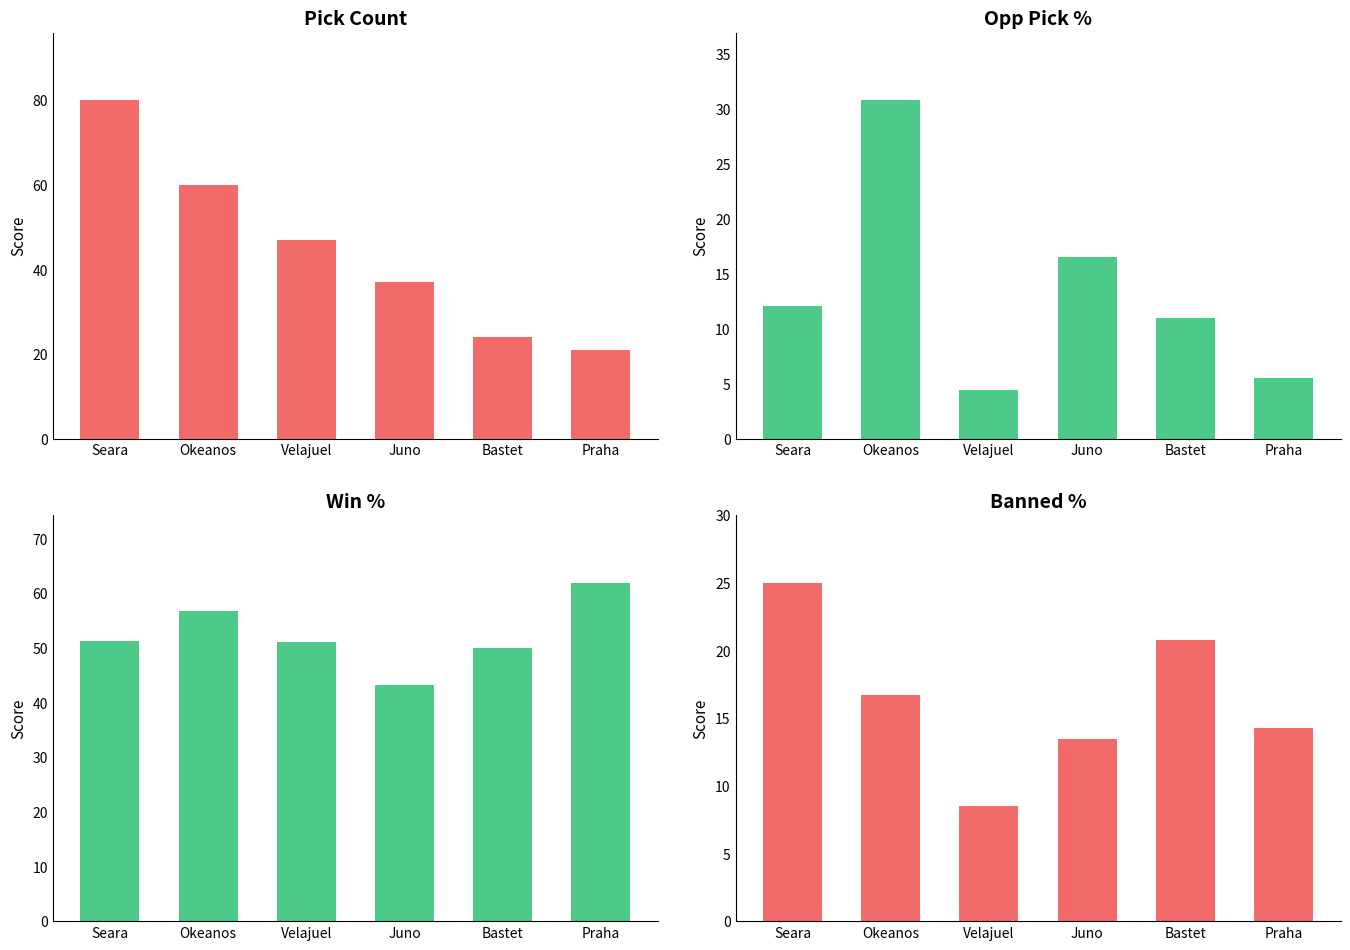

Reading left to right, transcribe all the data shown in this chart.

pick: Seara=80.0	Okeanos=60.0	Velajuel=47.0	Juno=37.0	Bastet=24.0	Praha=21.0
opp_pick-perc: Seara=12.1	Okeanos=30.8	Velajuel=4.4	Juno=16.5	Bastet=11.0	Praha=5.5
win-perc: Seara=51.2	Okeanos=56.7	Velajuel=51.1	Juno=43.2	Bastet=50.0	Praha=61.9
banned-perc: Seara=25.0	Okeanos=16.7	Velajuel=8.5	Juno=13.5	Bastet=20.8	Praha=14.3